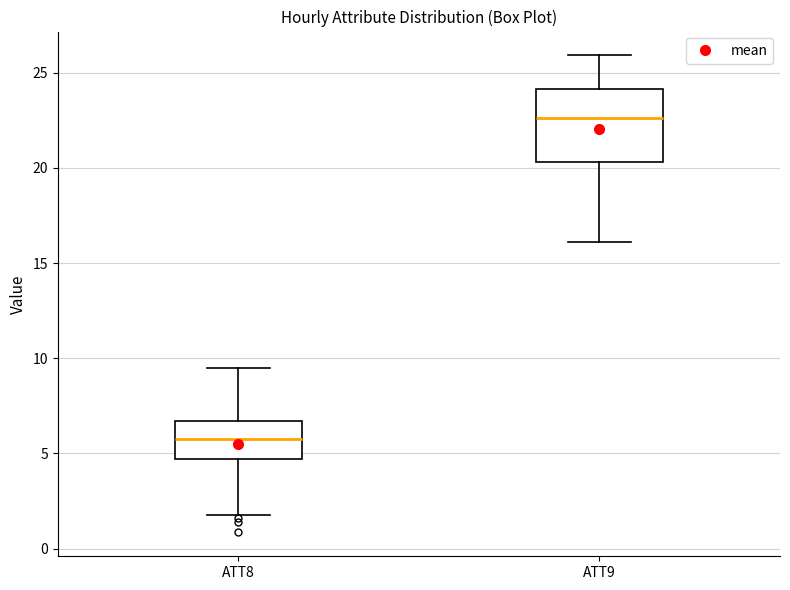

Which box is the tallest, from its lower edge to its upper edge?

ATT9